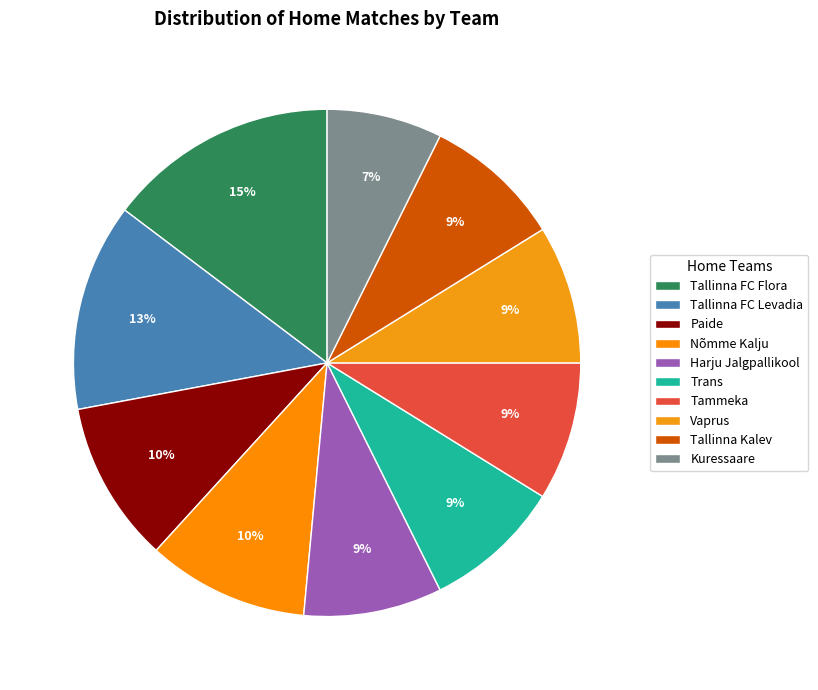

What is the ratio of the value at Paide to the value at Tallinna Kalev?

1.2